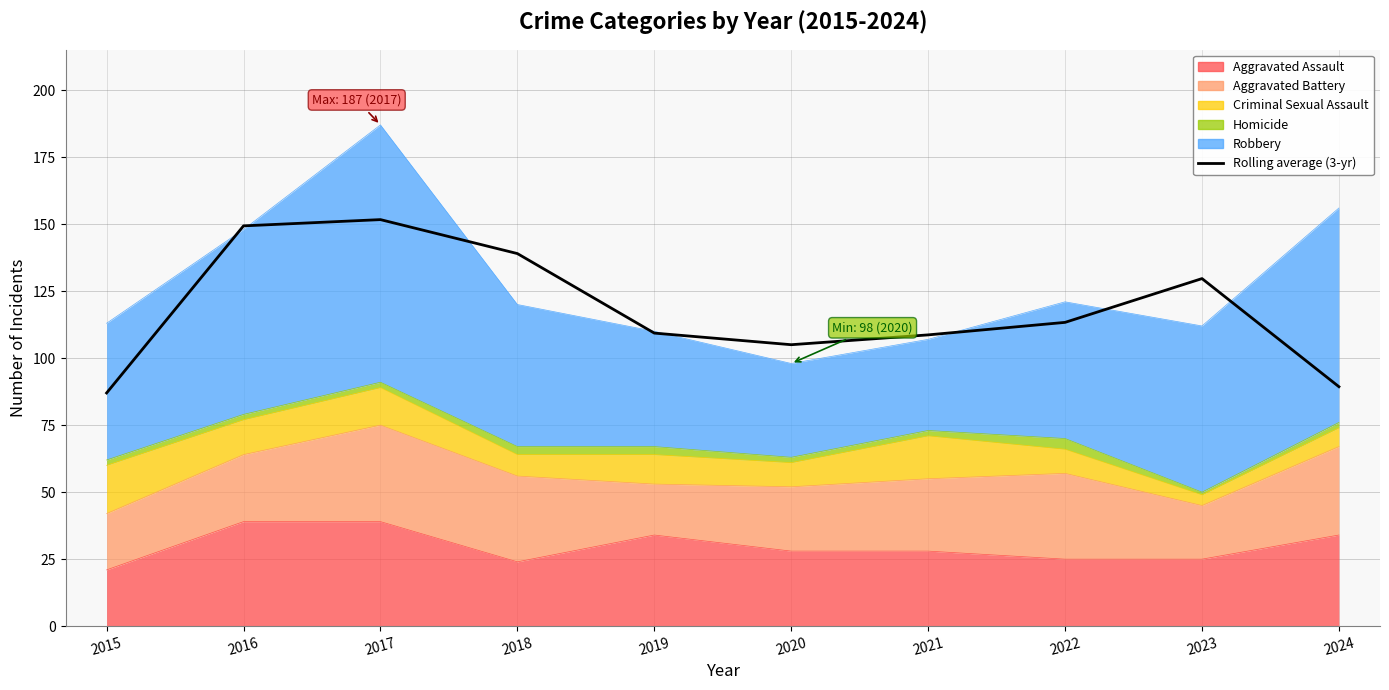

How many categories are shown in the chart?

10